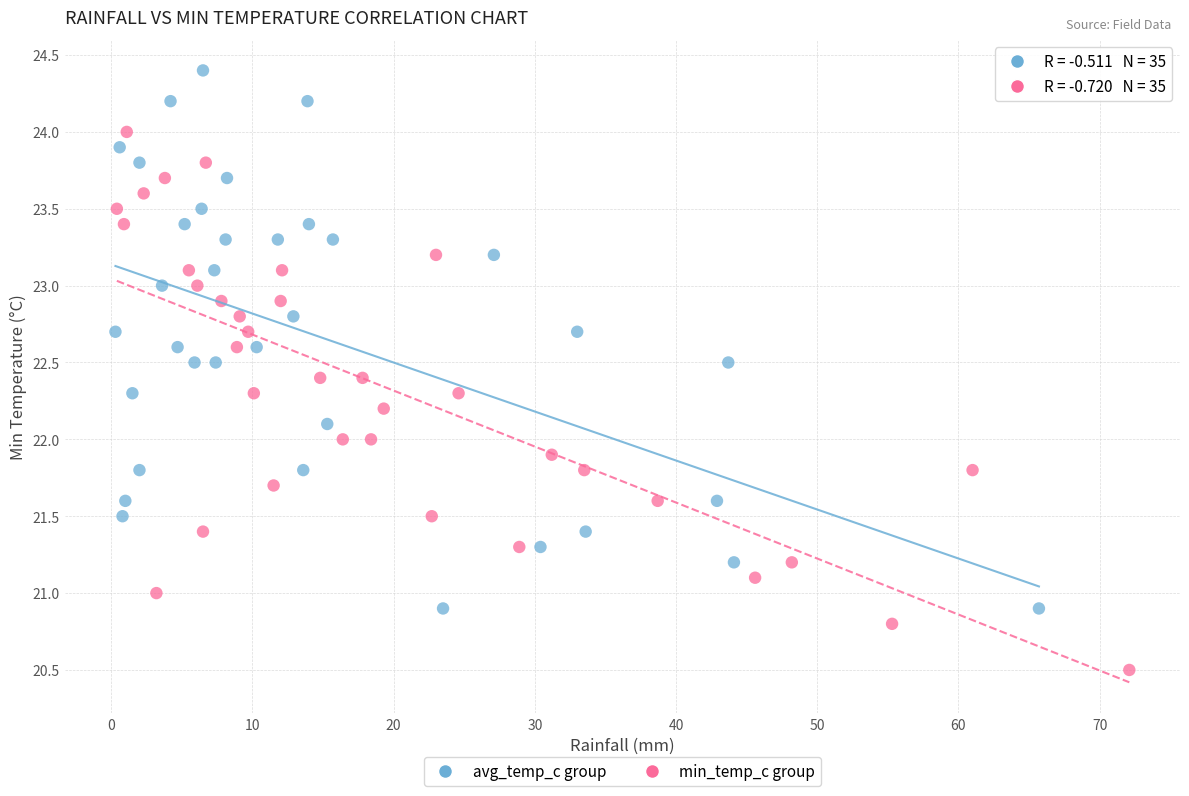

Which series contains the highest Y value?

avg_temp_c group